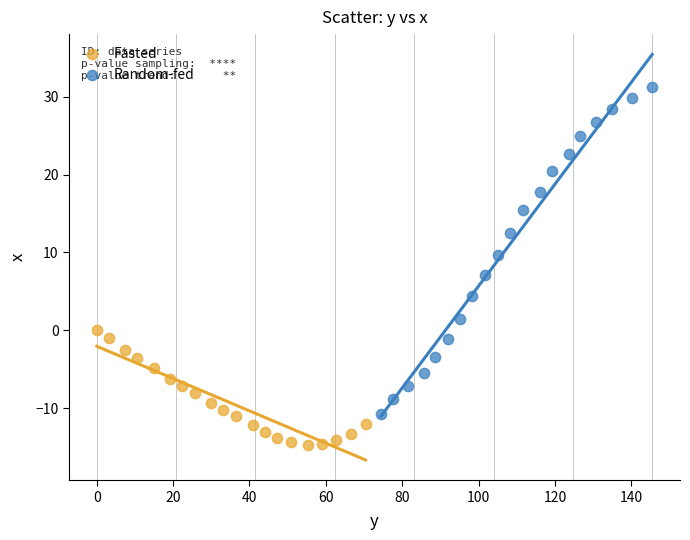

Which series has the widest spread of Y values?

Random-fed